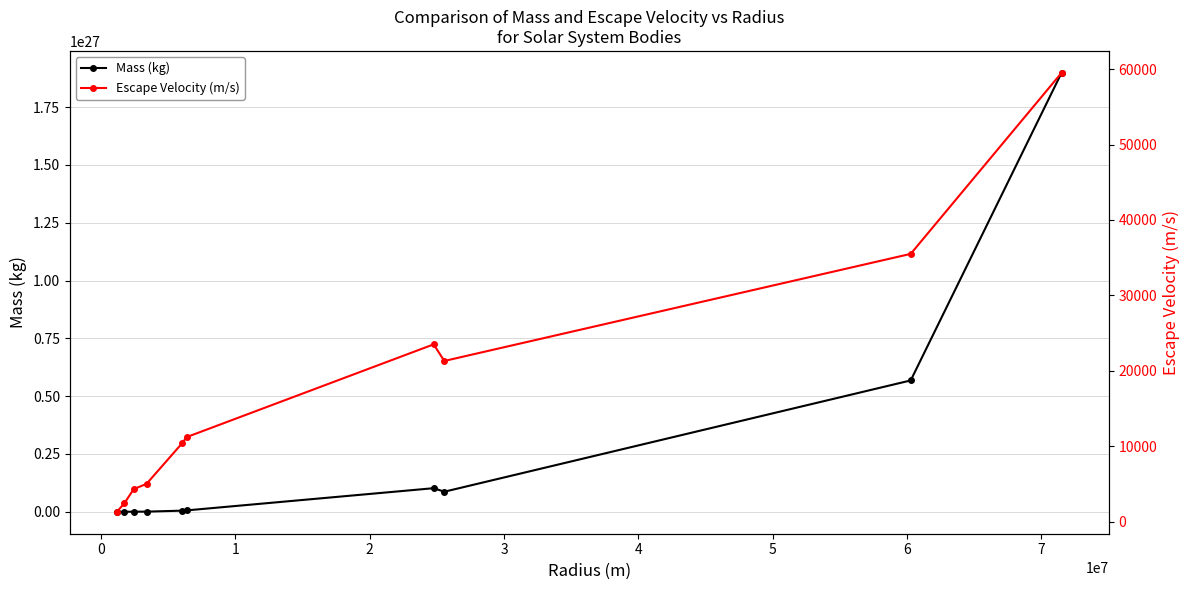

How many interior local peaks does the Escape Velocity (m/s) series have?

1